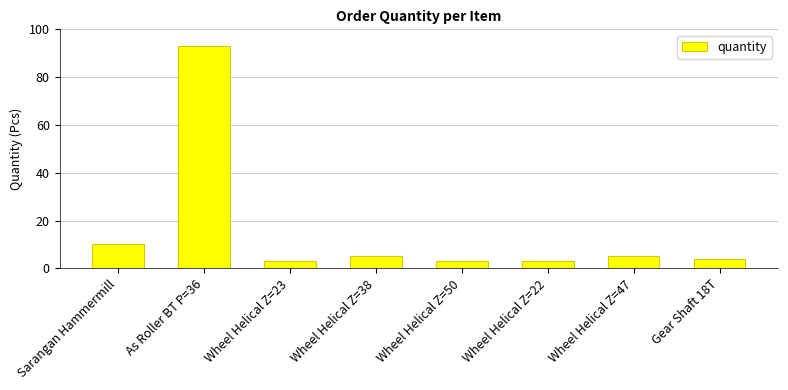

What is the value of the 1st bar from the left?

10